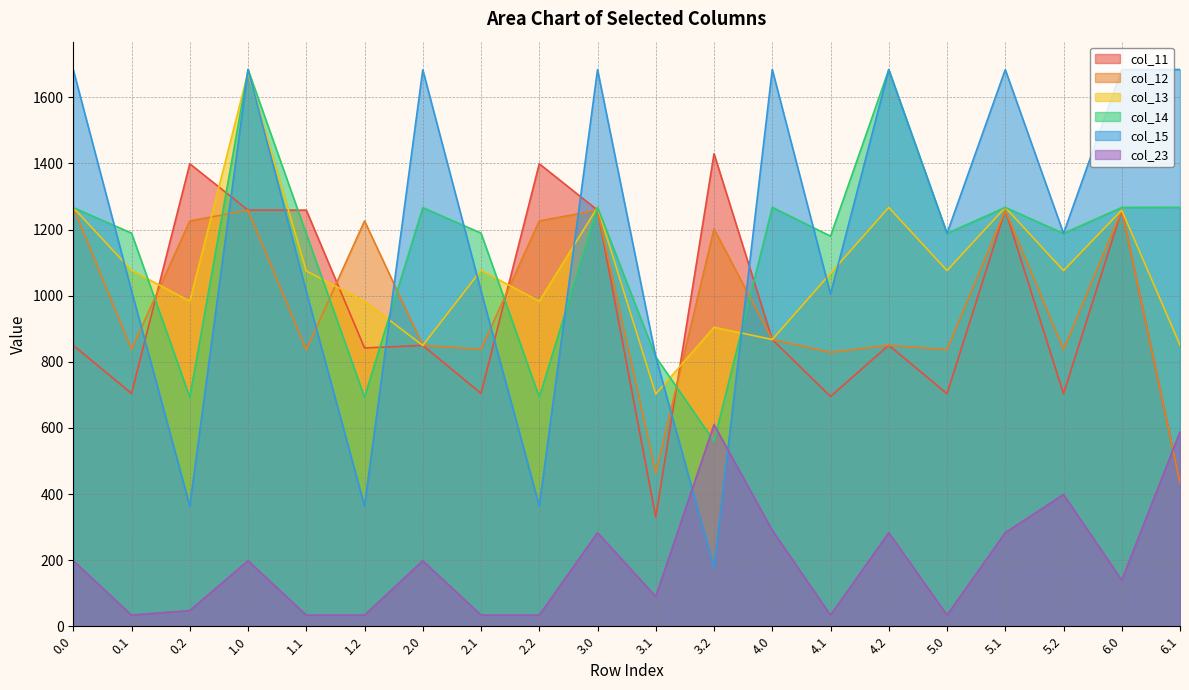

Which series ends up on top after the final intersection of col_13 and col_14?

col_14